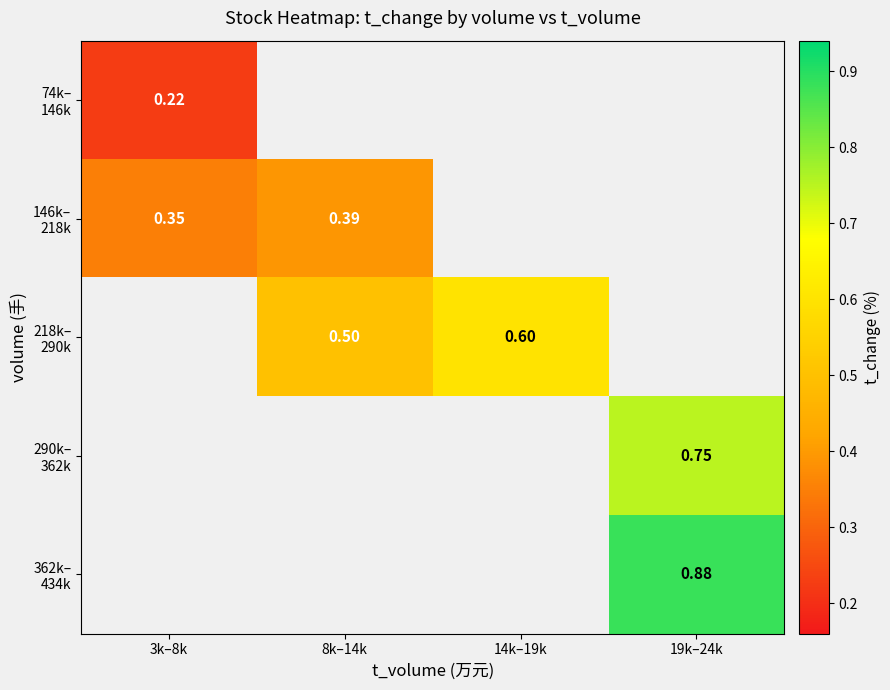

At which category does the chart reach its minimum across all series?

3k–8k